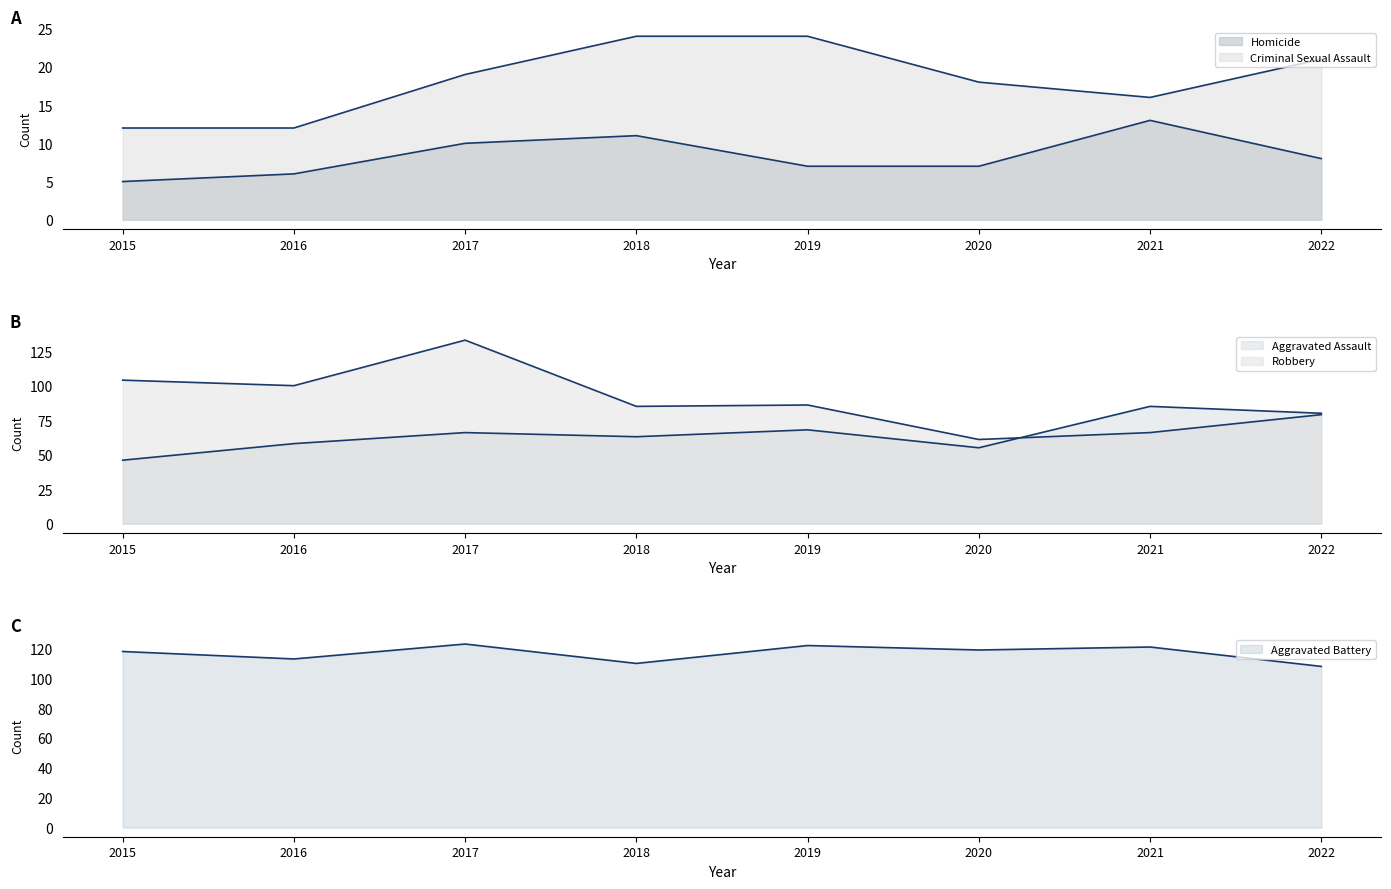

What is the value of the Aggravated Battery point at the 4th from the left?

110